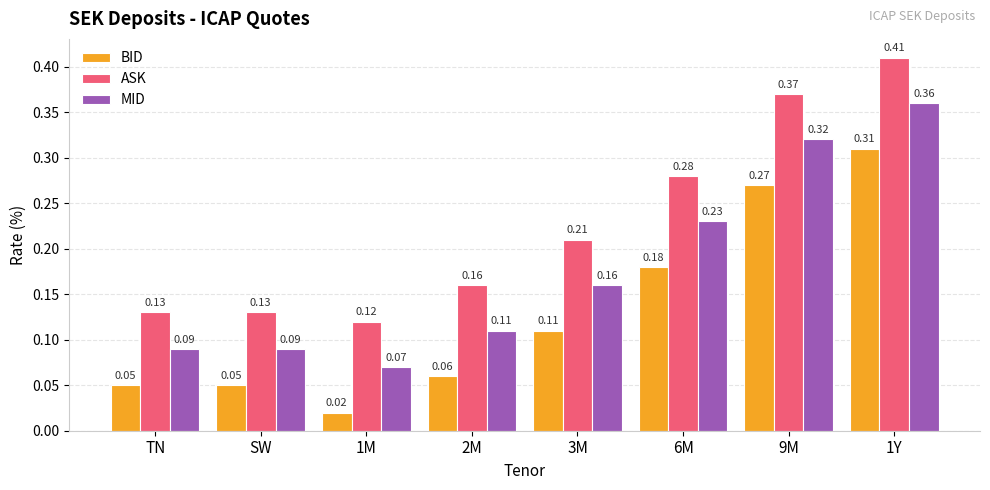

Is the value of ASK at 1Y greater than the value of MID at 6M?

Yes